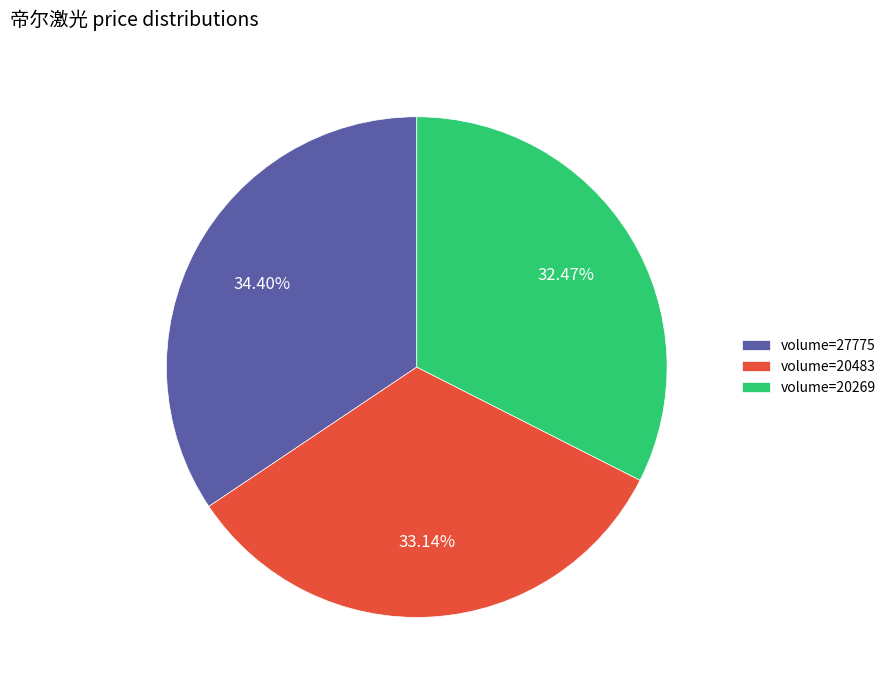

What is the ratio of the value at volume=20483 to the value at volume=20269?

1.0